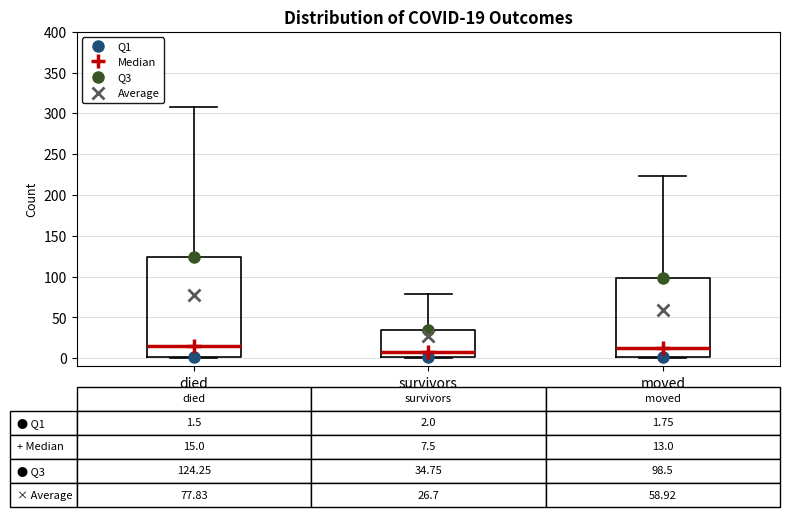

Comparing the boxes themselves (not the whiskers), which one is the tallest?

died